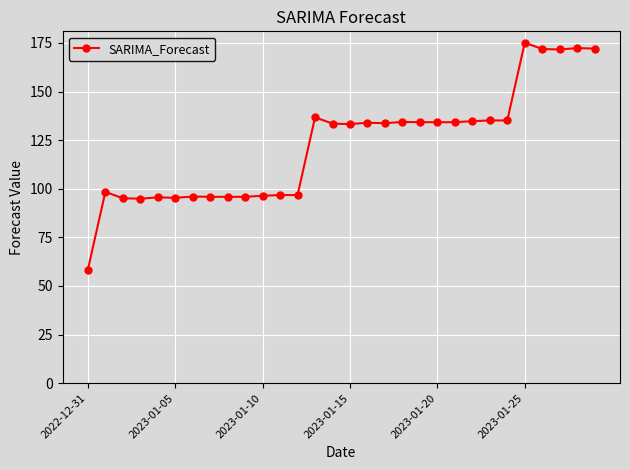

What is the value of the 29th point from the left?

172.4